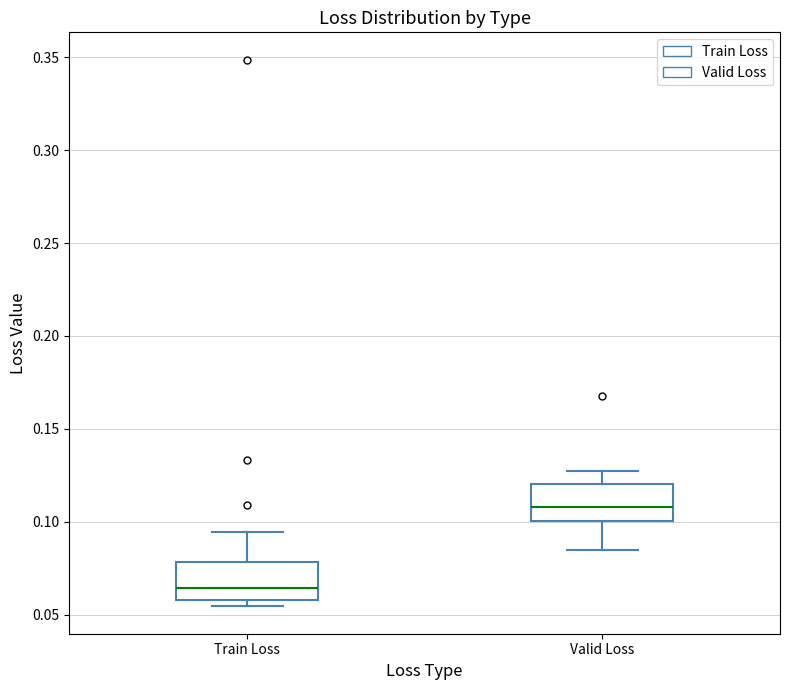

Reading left to right, read every box against the y-axis: the position of its median line, the range the box covers, and the ends of its whiskers. The values are not printed on the chart, so give them approximately, as read against the axis.

Train Loss: median 0.065, box 0.060 to 0.080, whiskers 0.055 to 0.095
Valid Loss: median 0.110, box 0.100 to 0.120, whiskers 0.085 to 0.125